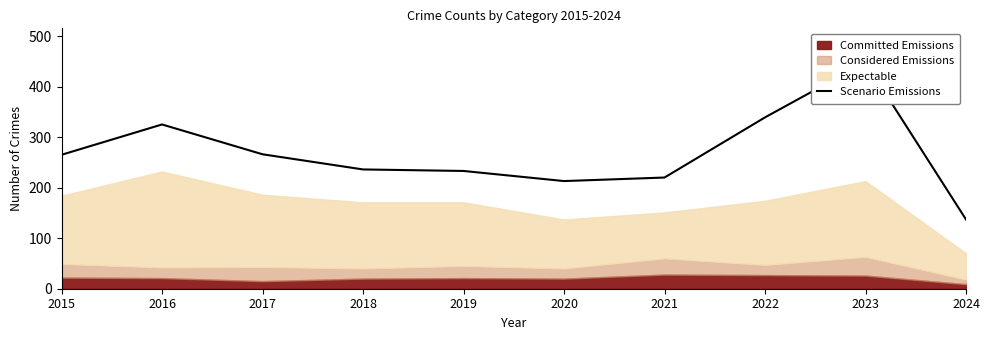

The value at 2016 is 325. True or false?

True